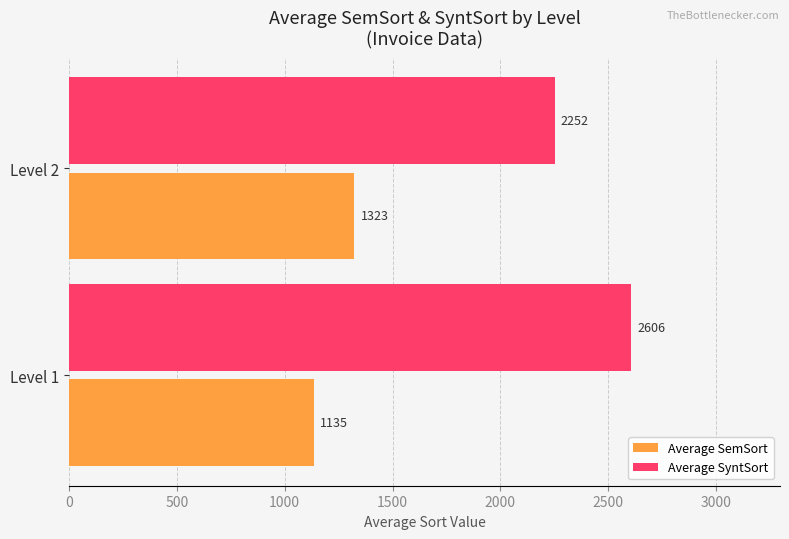

What is the difference between the Average SyntSort values at Level 1 and Level 2?

354.0